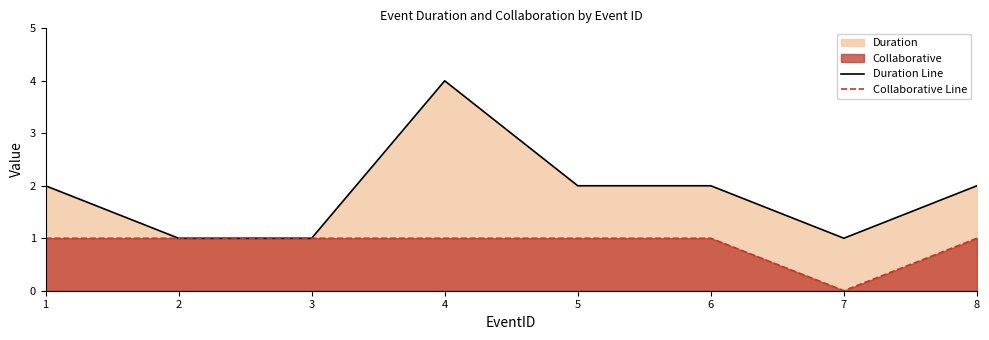

True or false: Collaborative Line and Duration Line intersect in this chart.

False